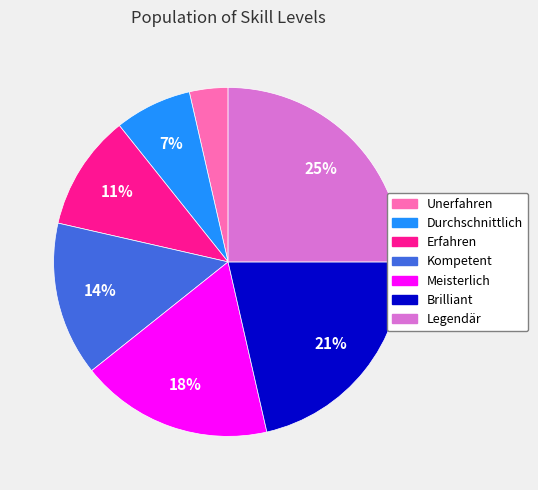

True or false: Brilliant accounts for 15% of the total.

False